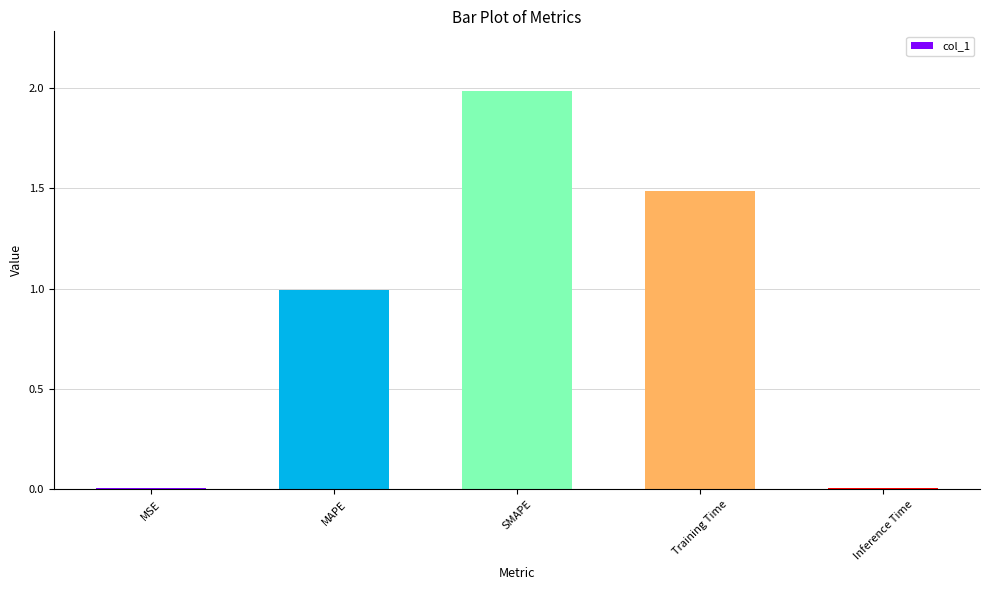

What is the change in value from MAPE to Training Time?

+0.5